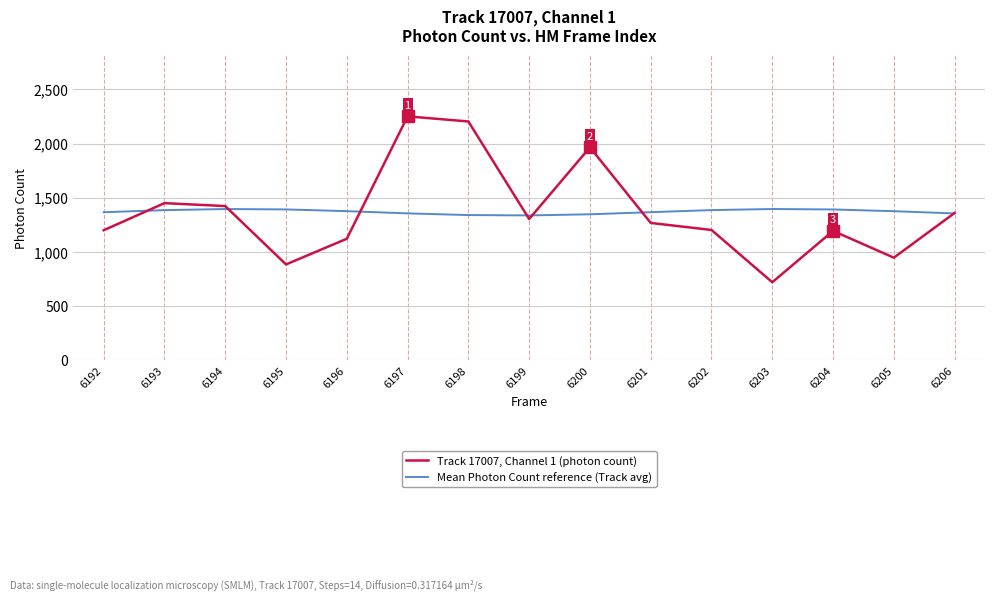

True or false: Track 17007, Channel 1 (photon count) has more than 1 interior local peaks.

True